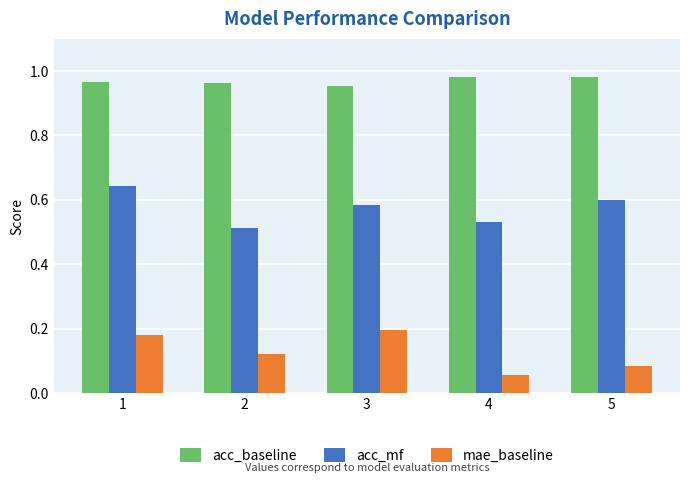

What is the spread (max minus min) of values at 1?

0.8